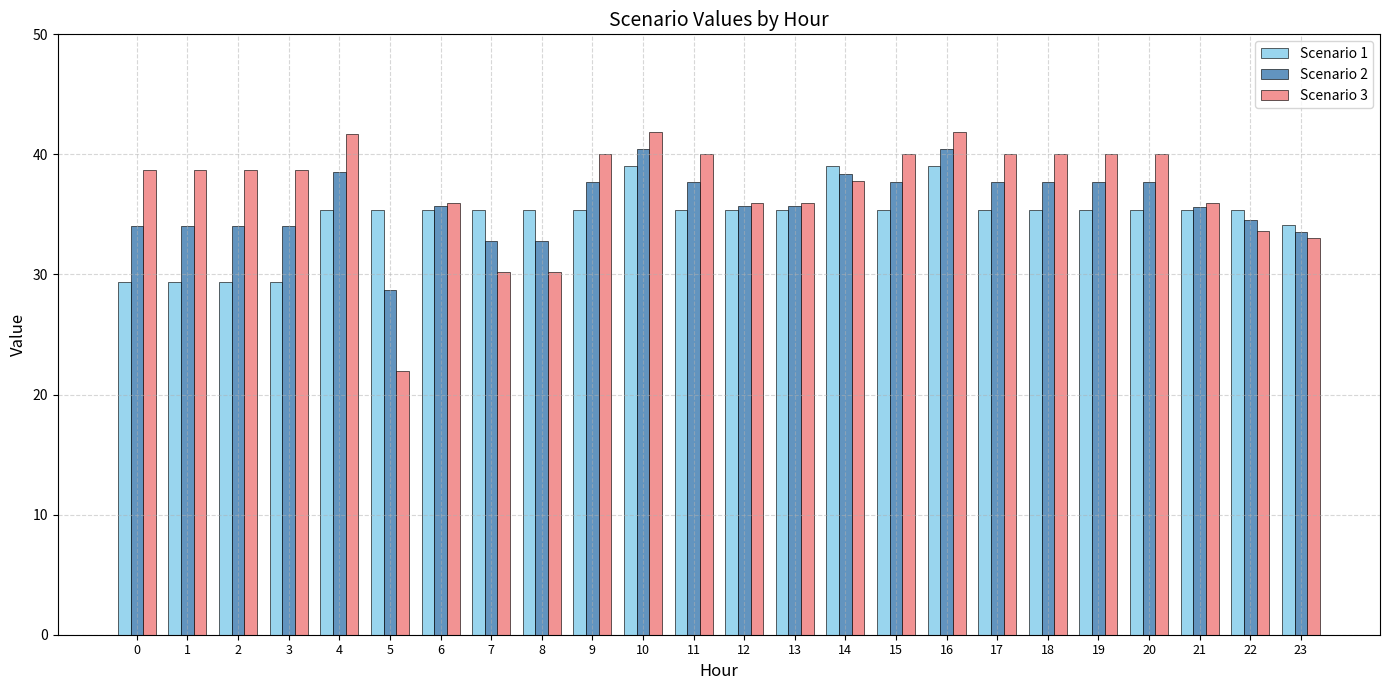

Rank the series at 16 from highest to lowest value.

Scenario 3, Scenario 2, Scenario 1